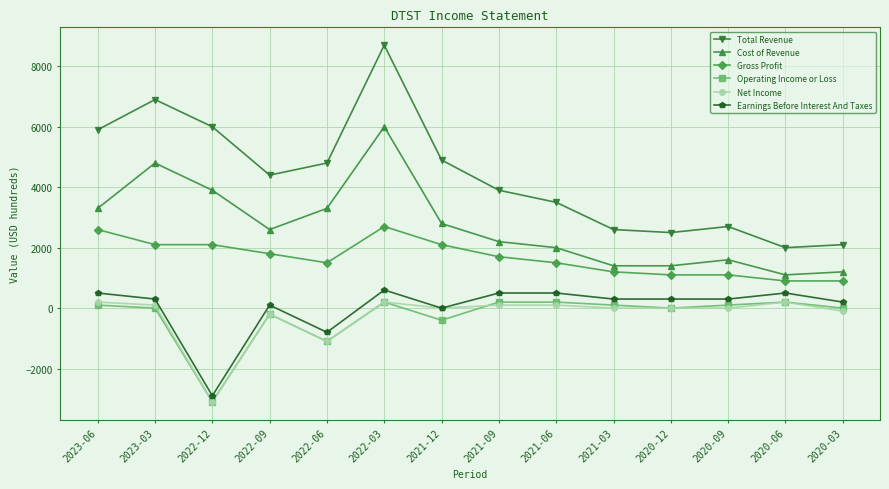

What is the label of the 10th point from the left?

2021-03